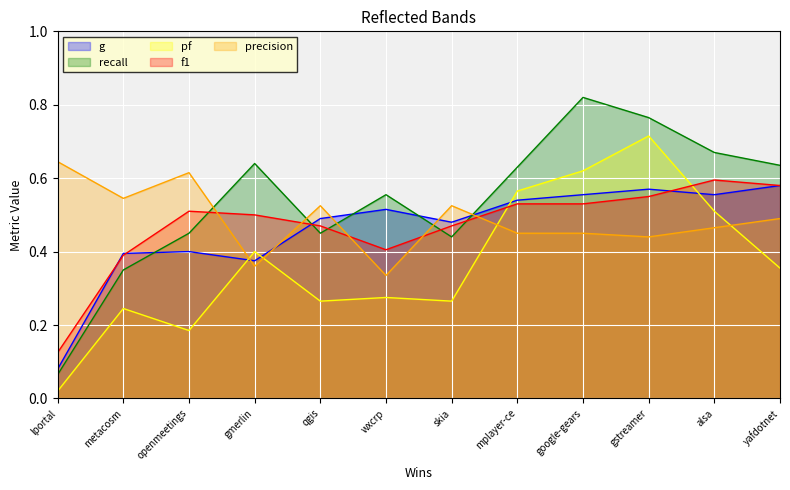

Is the value of f1 at gstreamer greater than the value of recall at gstreamer?

No